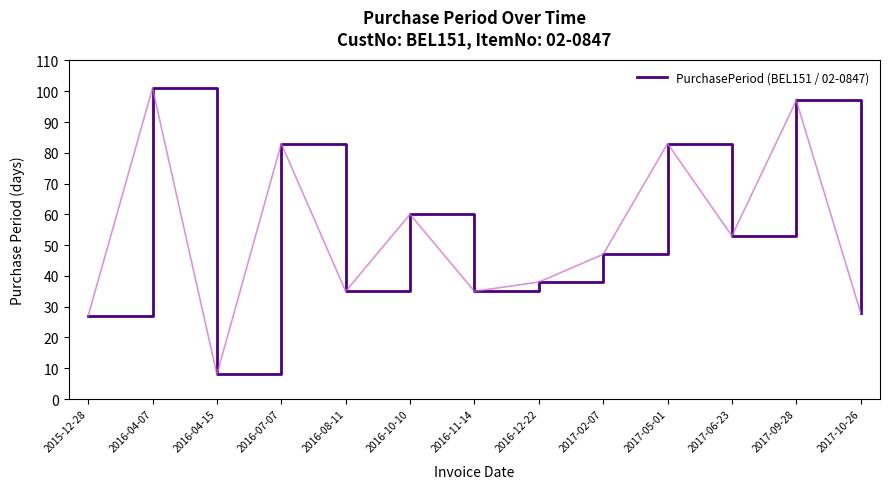

Does the chart display data point markers on the line(s)?

No